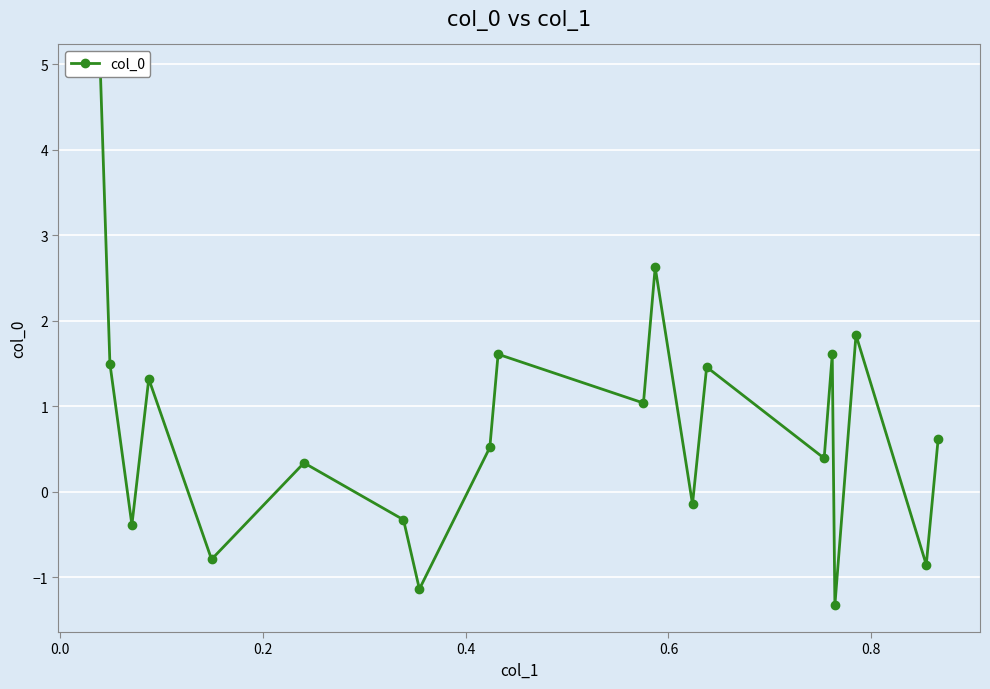

The value at 15 is 2.2. True or false?

False